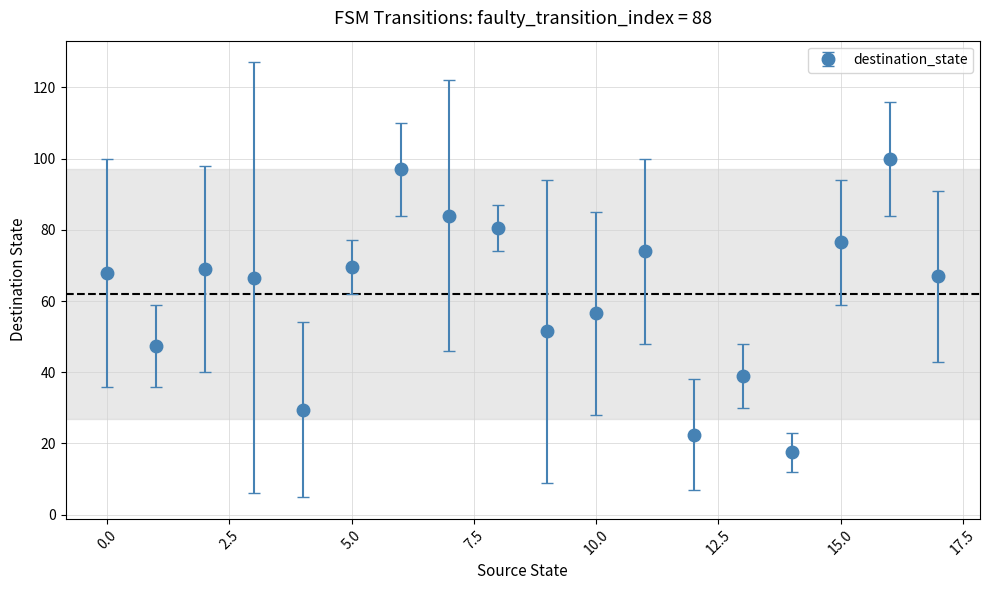

True or false: the data has more than 1 interior local peaks.

True